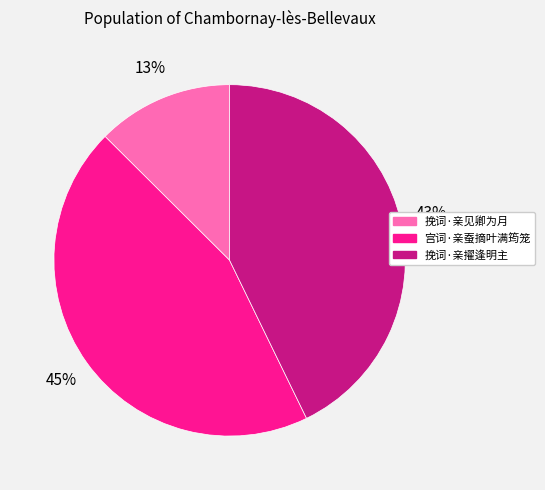

True or false: 宫词·亲蚕摘叶满筠笼 accounts for 30% of the total.

False